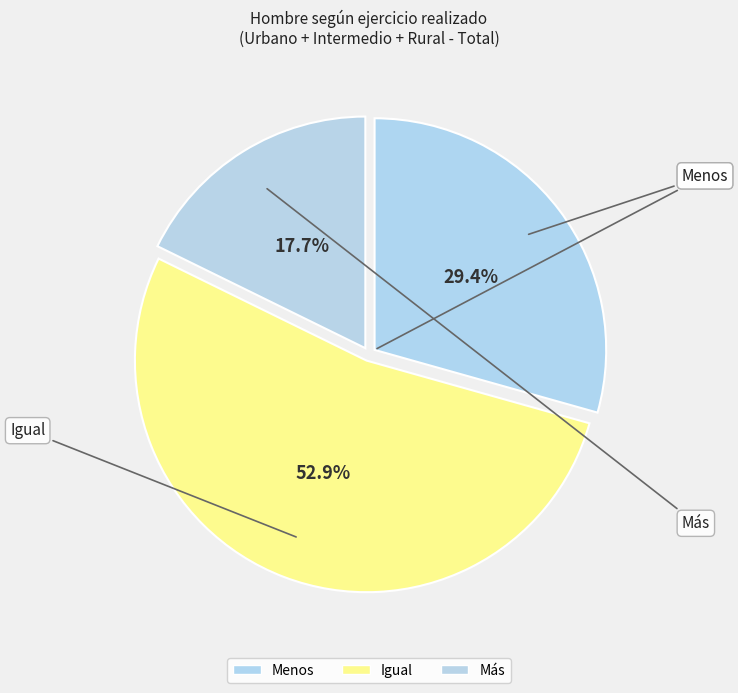

The Menos slice represents 17% of the pie. True or false?

False